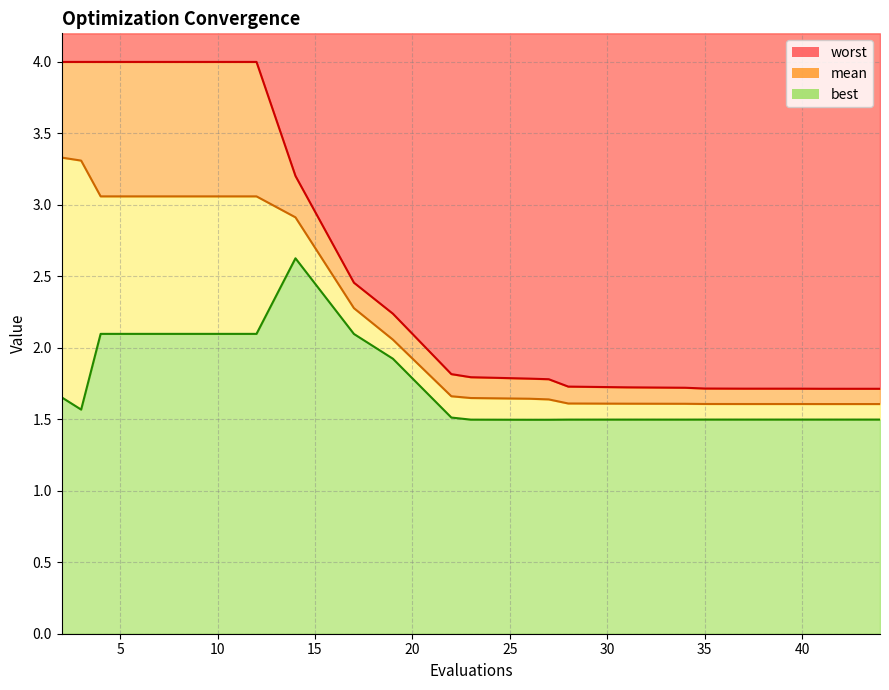

True or false: best has a value of 2.1 at 4.

True